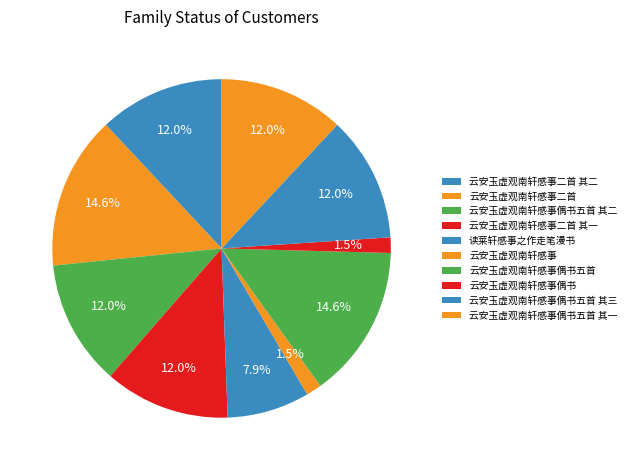

How many slices are in this pie chart?

10